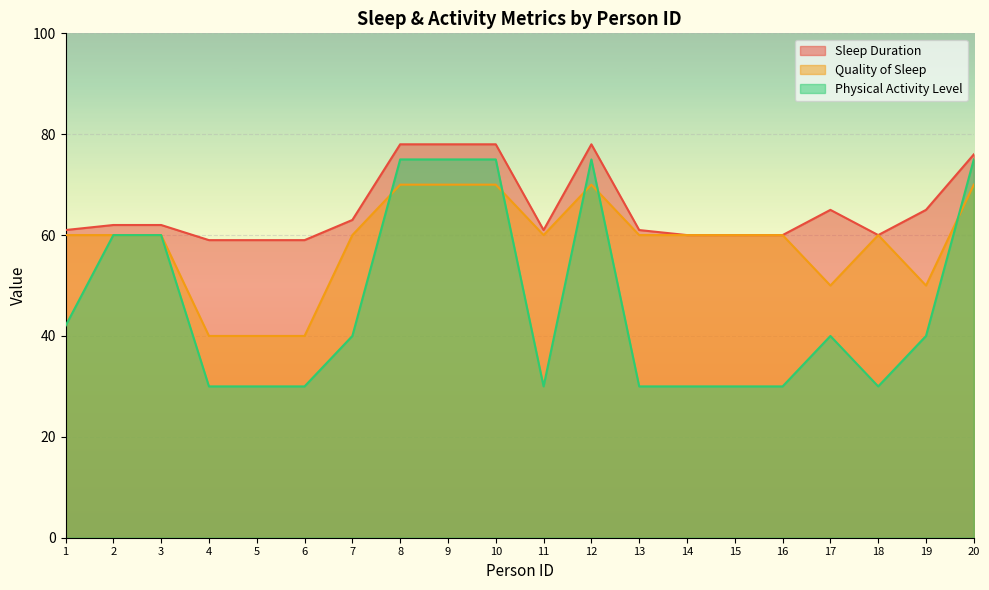

What is the average value of the Sleep Duration series?

65